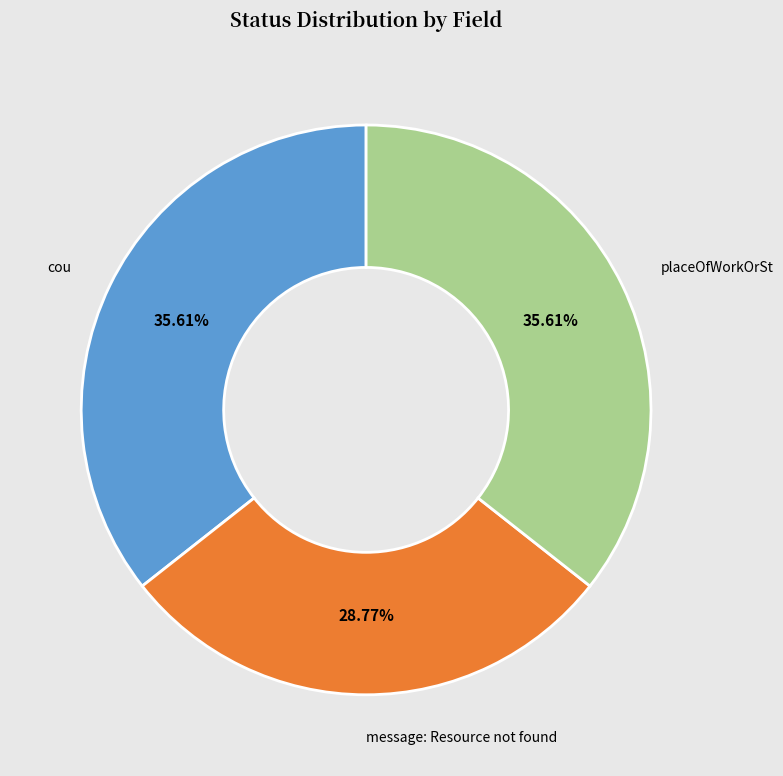

Is the sum of placeOfWorkOrSt and cou greater than half?

Yes